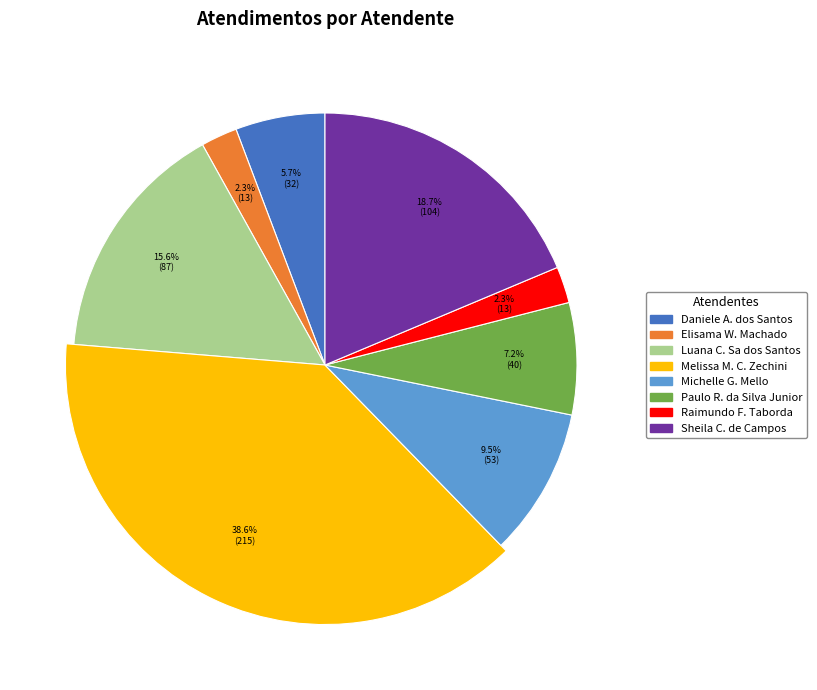

Do Raimundo Francisco Taborda and Michelle Goncalves Mello together represent more than half of the pie?

No